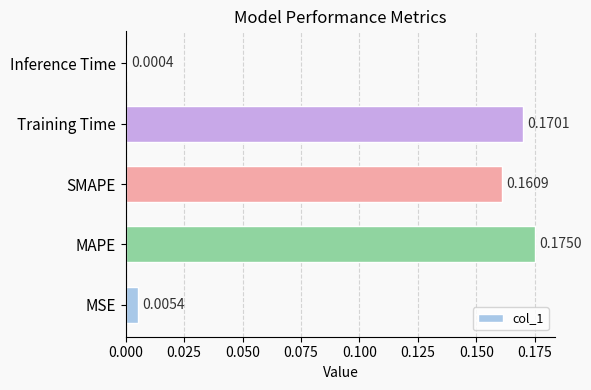

At which label is the value closest to 0?

Inference Time